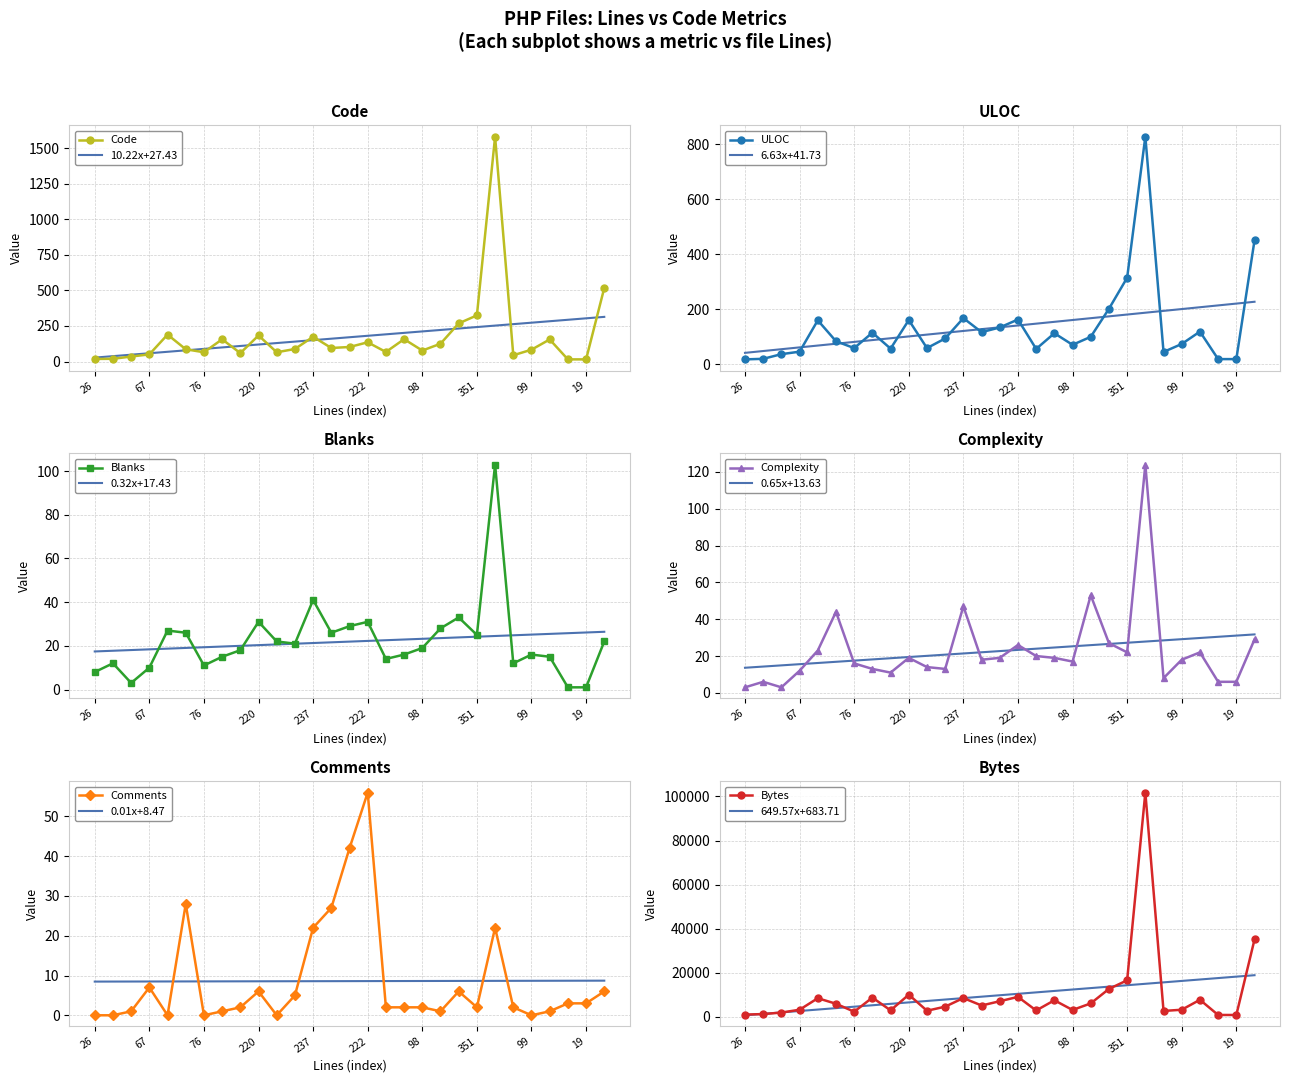

What is the sum of all Comments values?

249.0